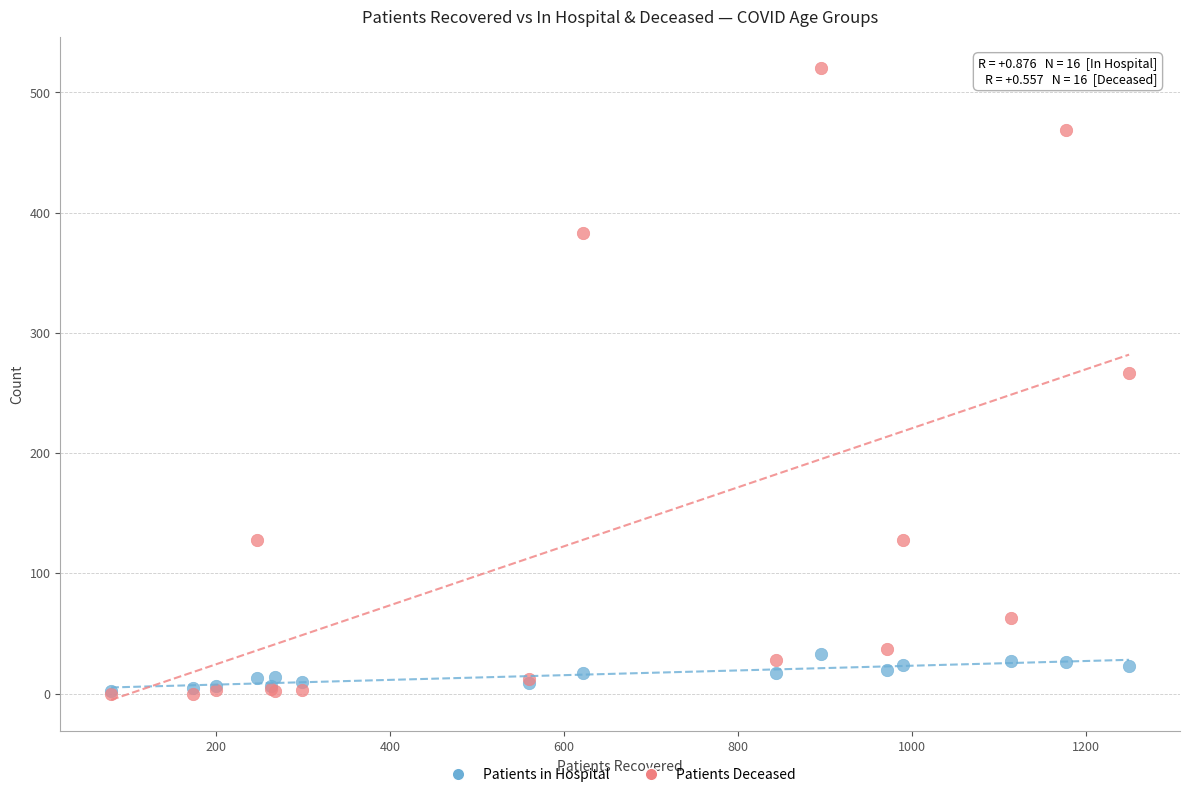

What are all the series names shown in the legend?

Patients in Hospital, Patients Deceased